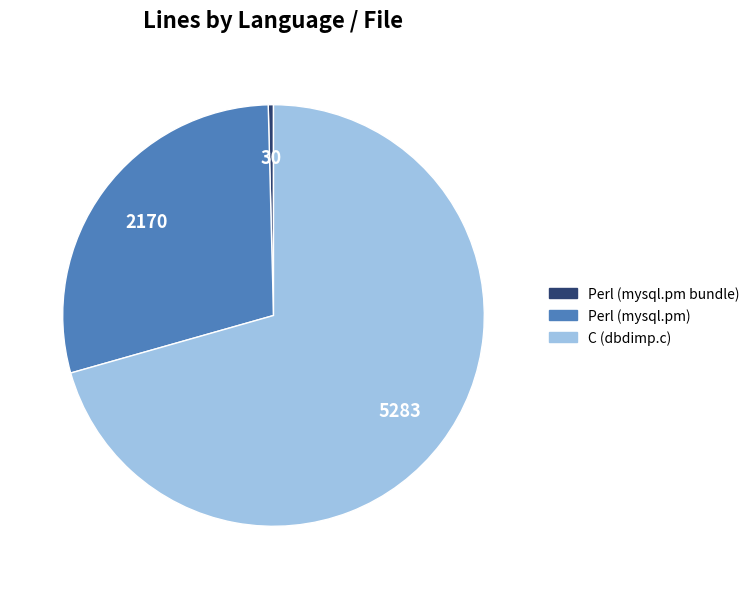

True or false: C (dbdimp.c) accounts for 82% of the total.

False